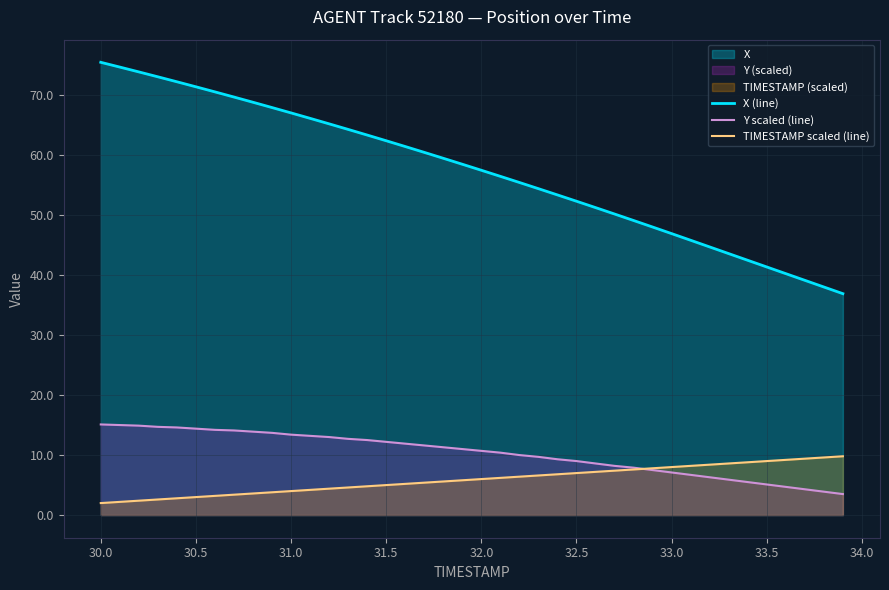

After their last crossing, which series has the higher values: Y scaled (line) or TIMESTAMP scaled (line)?

TIMESTAMP scaled (line)